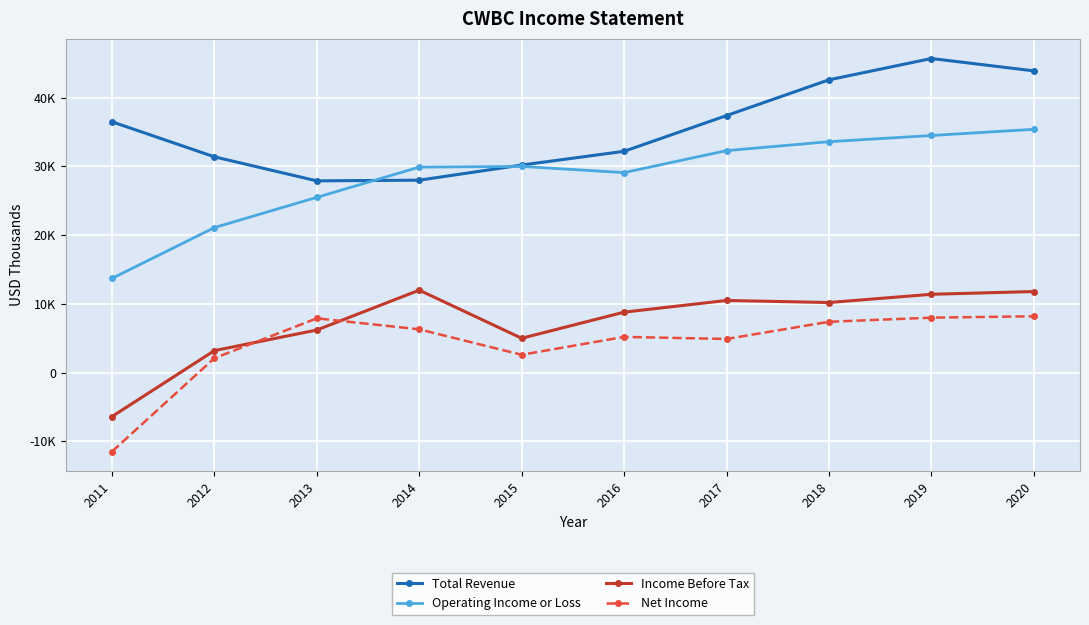

At which category is the sum across all series the highest?

2019